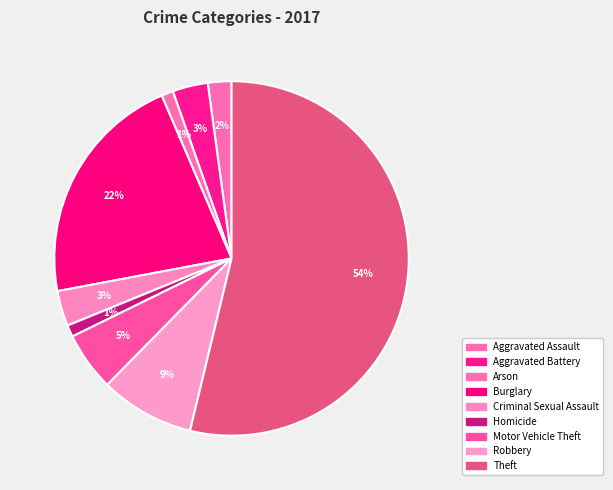

To the nearest percent, what is the difference between the Burglary and Theft slice percentages?

32%